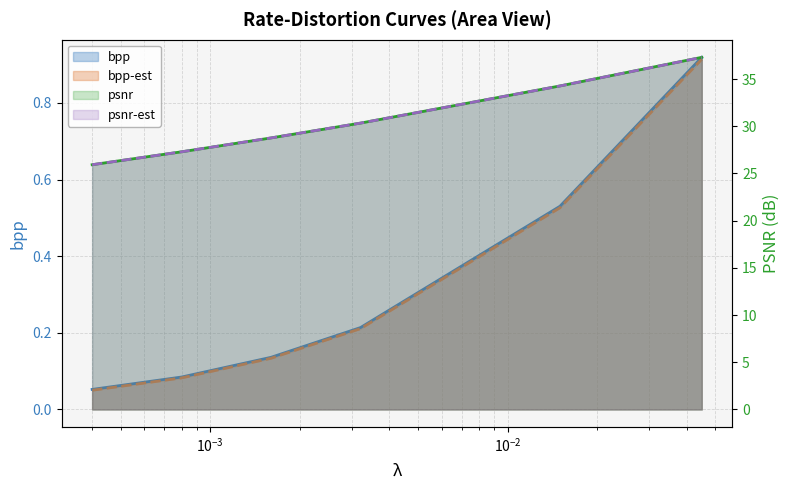

The psnr-est series shows 27.3 at 0.0008. True or false?

True